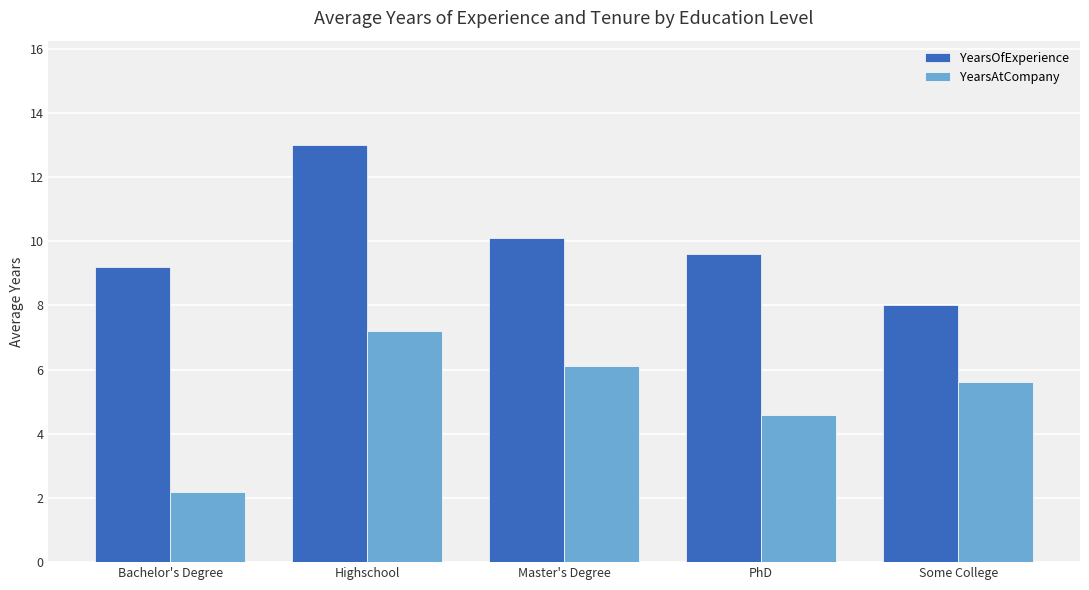

How many series are shown in this chart?

2